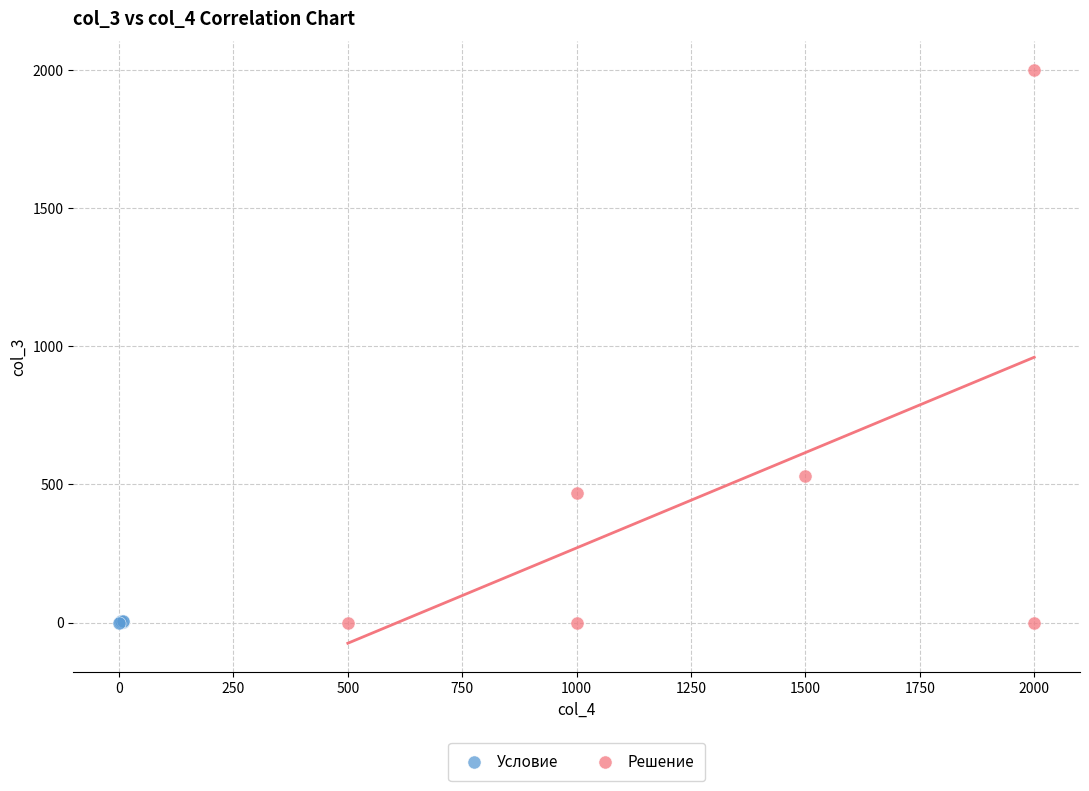

Which series has the widest spread of Y values?

Решение